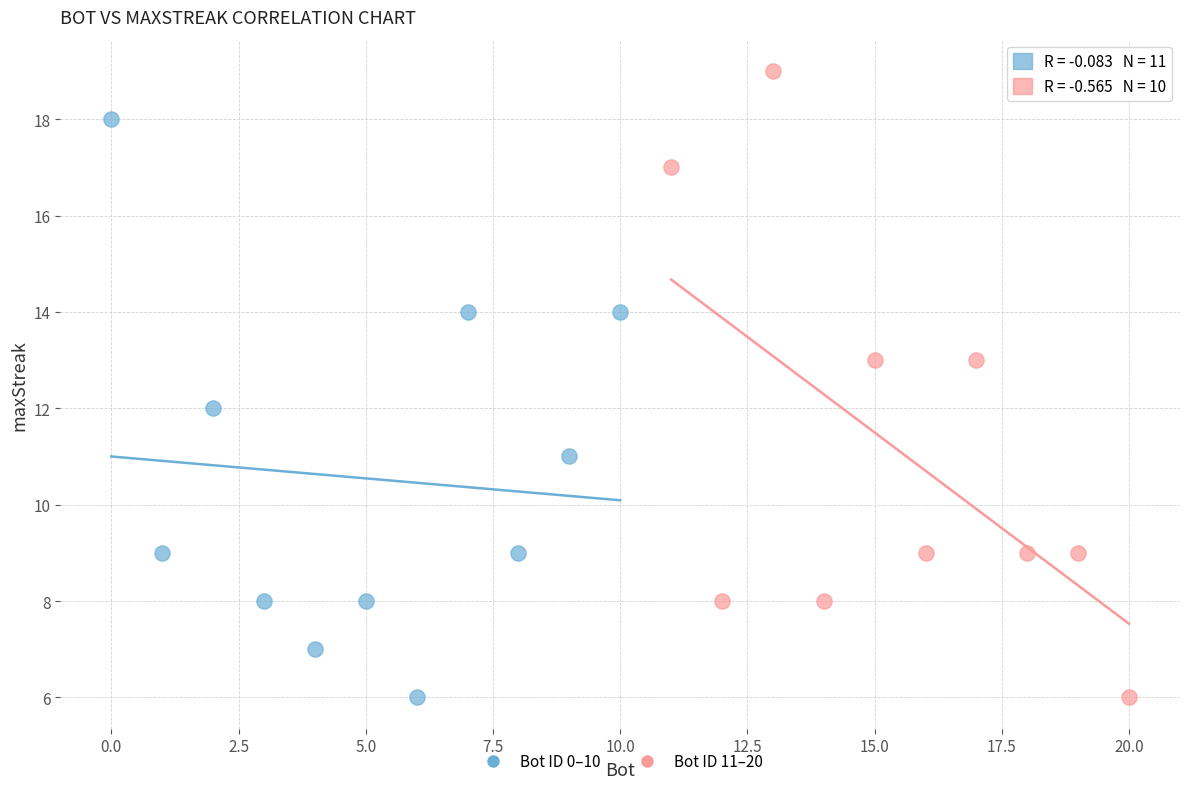

Which series has the largest Y range (max minus min)?

Bot ID 11–20